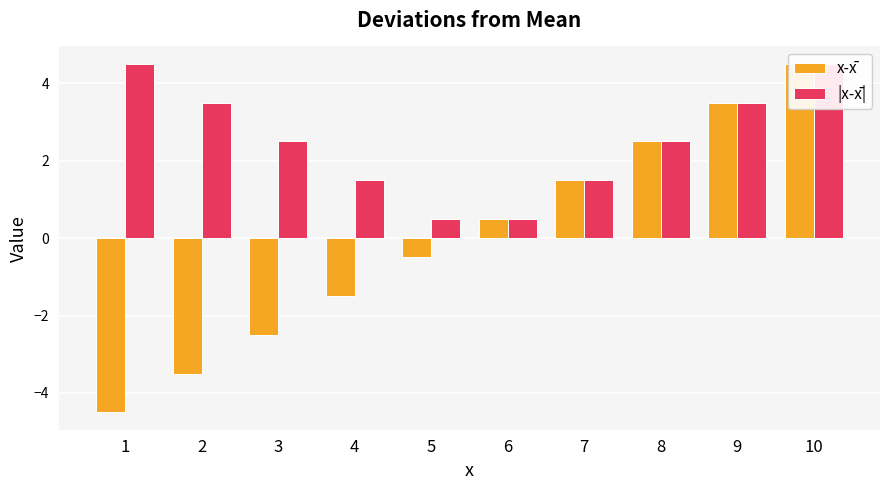

What is the sum of all |x-x̄| values?

25.0